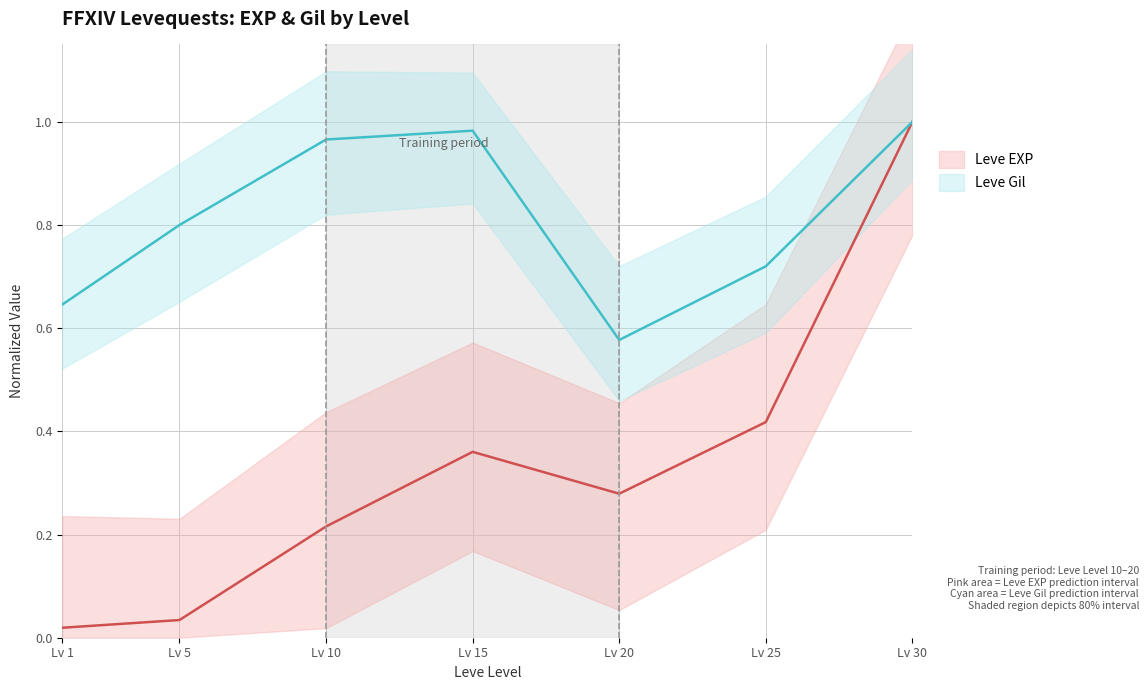

Between Lv 1 and Lv 5, which series saw the biggest shift?

Leve Gil